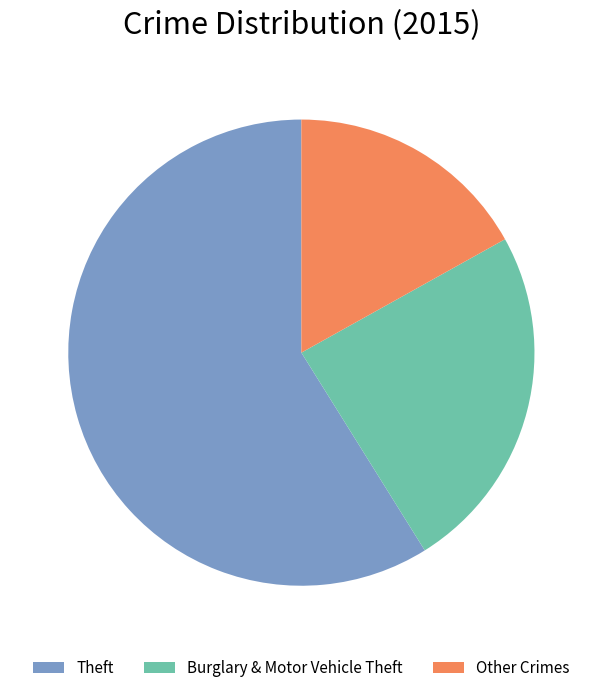

What is the ratio of the value at Theft to the value at Other Crimes?

3.5